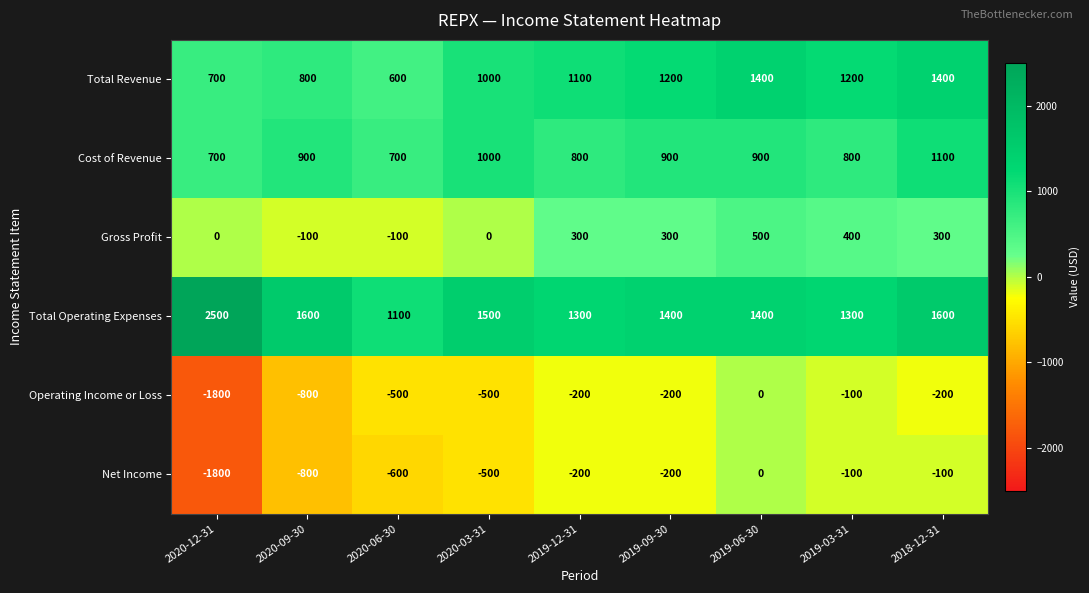

Is it true that Operating Income or Loss equals -107 at 2019-12-31?

False